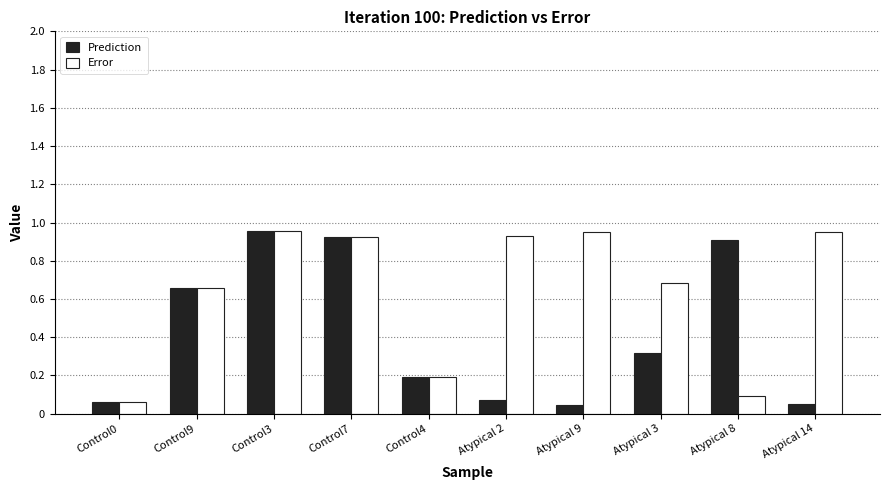

What is the total value across all series at Control4?

0.4